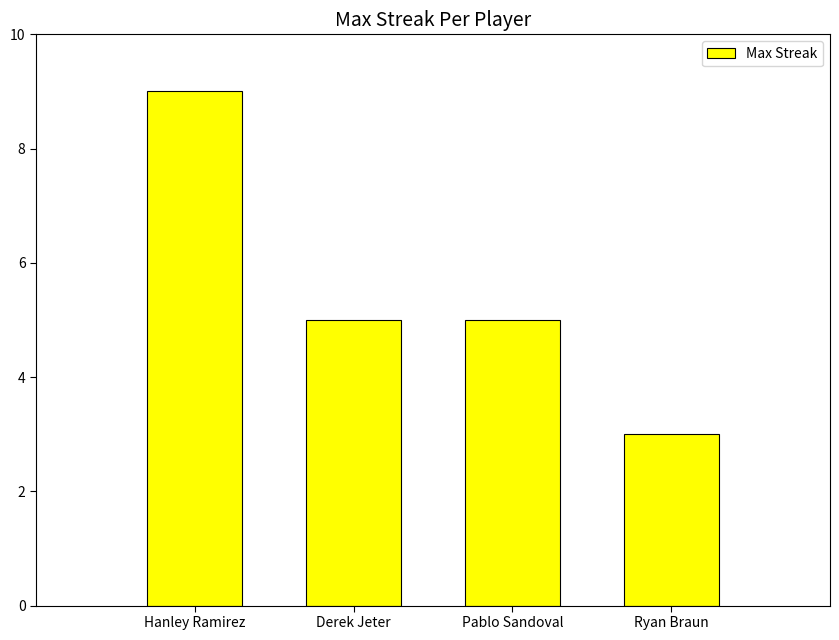

Reading left to right, transcribe all the data shown in this chart.

9	5	5	3